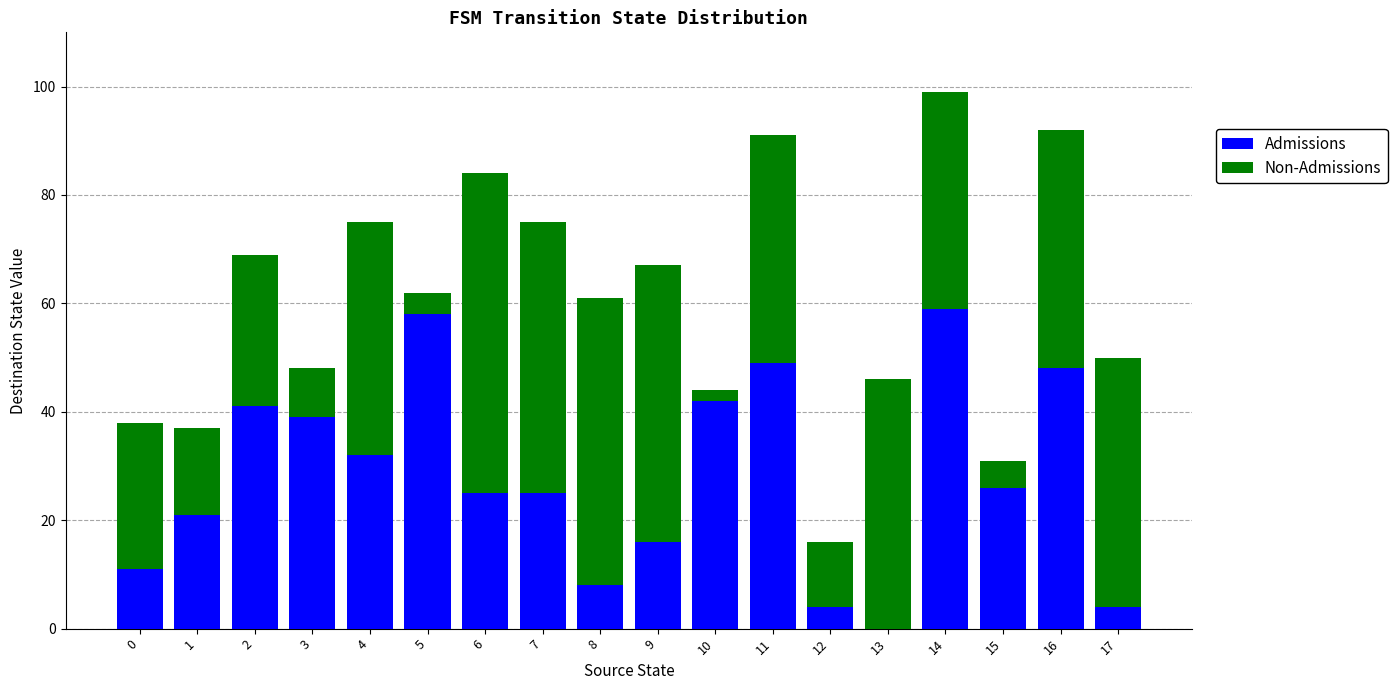

What is the sum of all Admissions values?

508